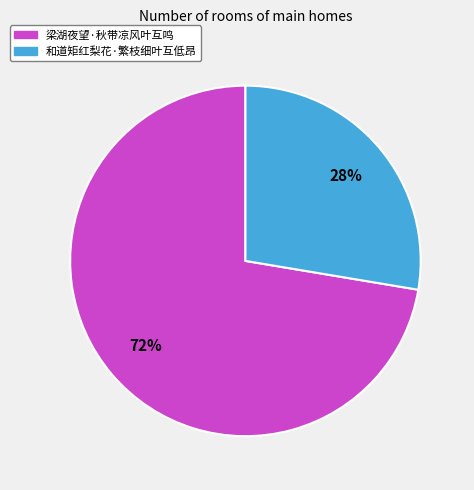

How many slices are in this pie chart?

2